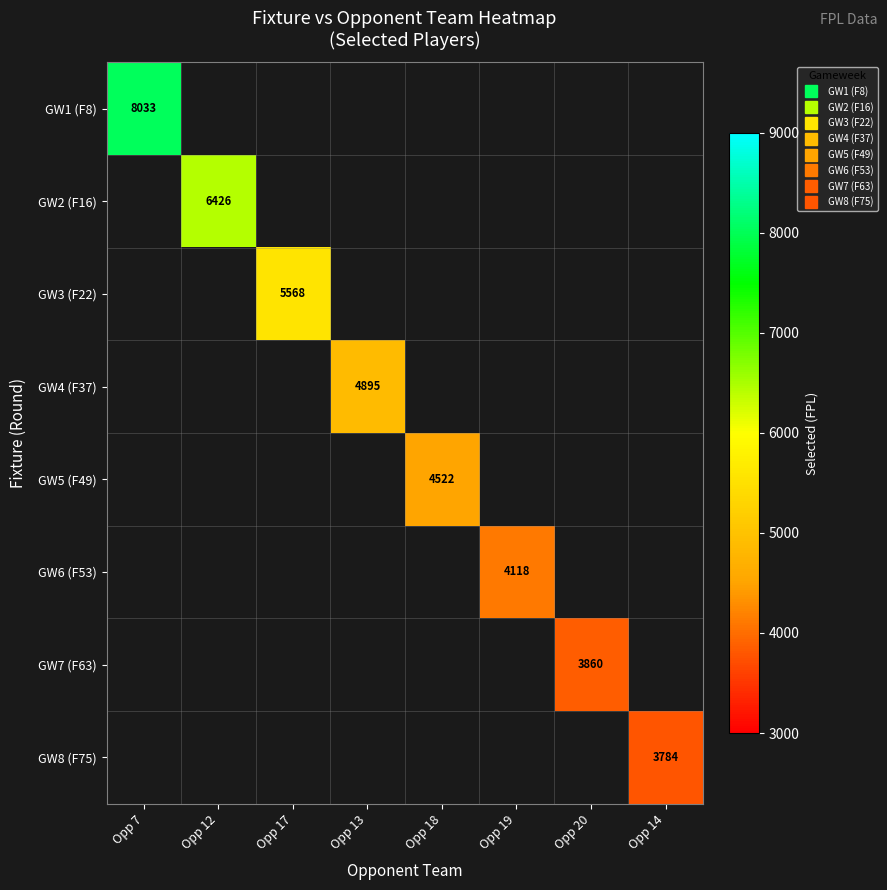

How many values in GW6 (F53) are above zero?

1